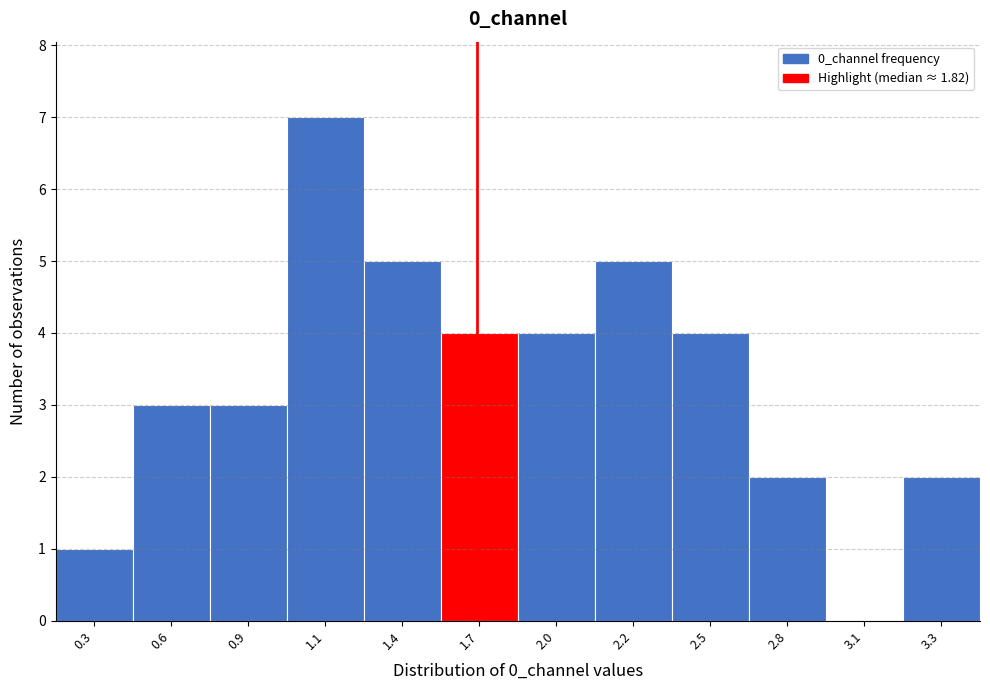

Reading left to right, transcribe all the data shown in this chart.

0.3=1	0.6=3	0.9=3	1.1=7	1.4=5	1.7=4	2.0=4	2.2=5	2.5=4	2.8=2	3.1=0	3.3=2